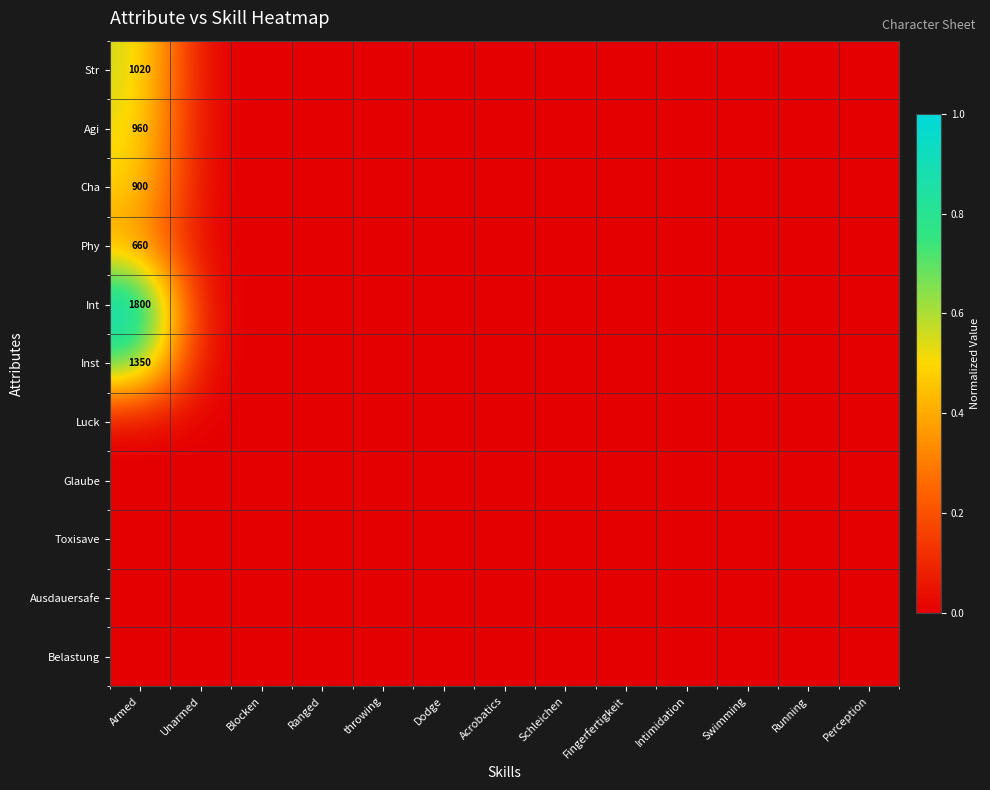

Rank the categories by Luck value from lowest to highest.

Armed, Unarmed, Blocken, Ranged, throwing, Dodge, Acrobatics, Schleichen, Fingerfertigkeit, Intimidation, Swimming, Running, Perception